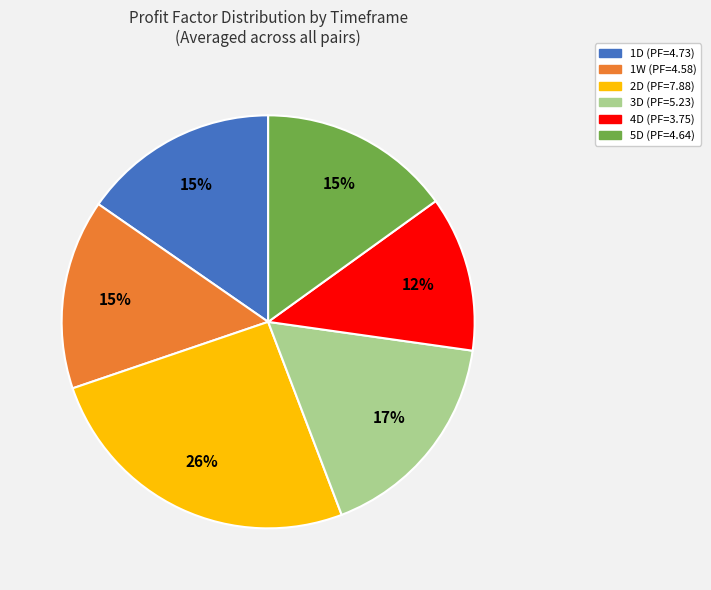

The 1W slice represents 15% of the pie. True or false?

True